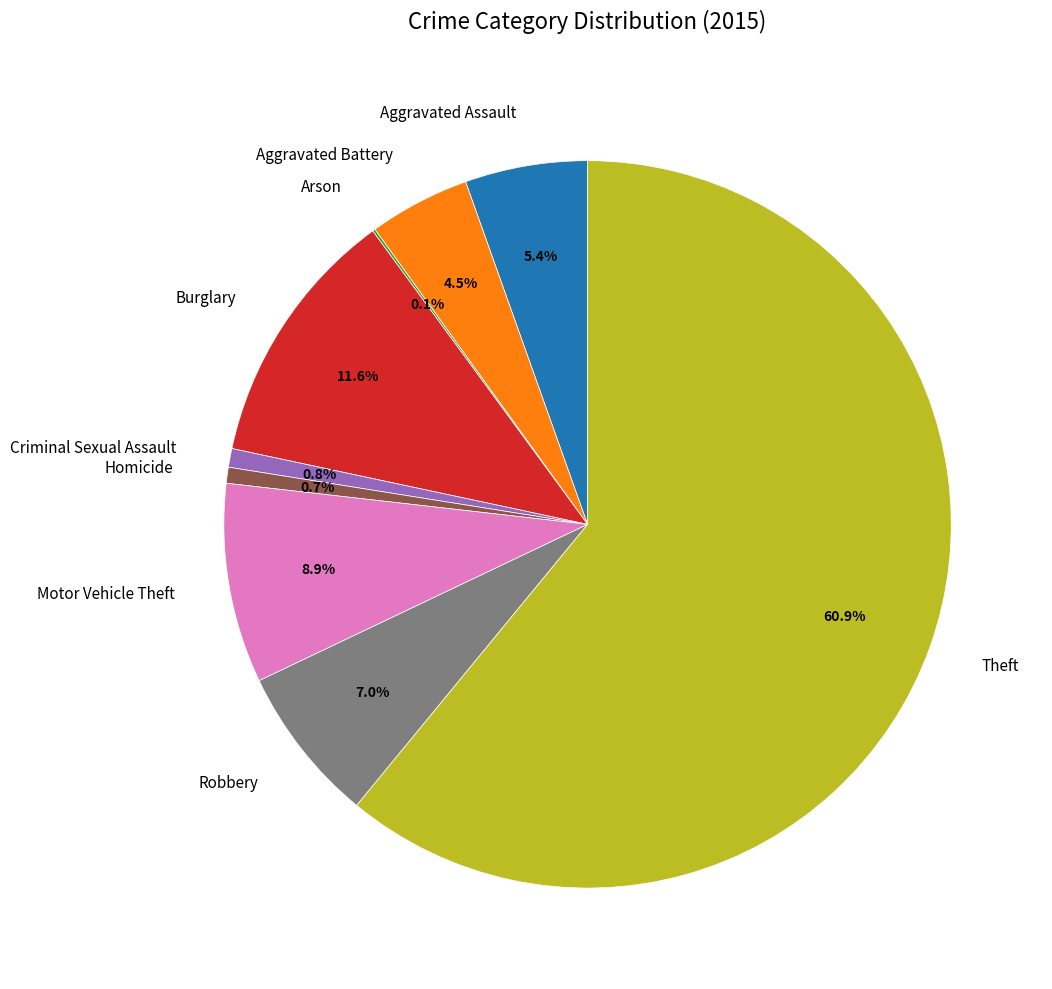

Combined, what portion of the pie is Criminal Sexual Assault and Aggravated Battery?

5.3%